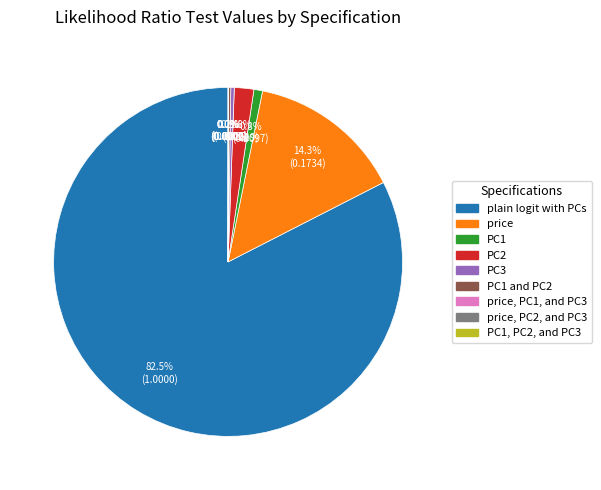

Is there any slice that represents more than half of the pie?

Yes